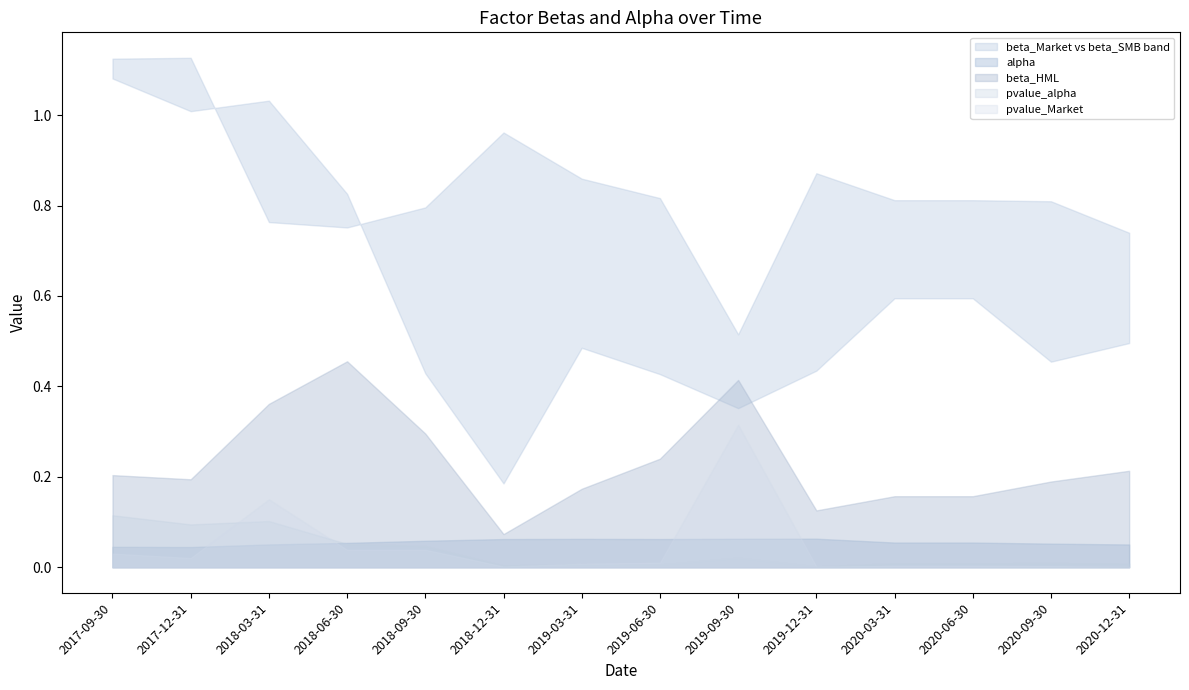

The beta_Market series shows 1.1 at 2017-09-30. True or false?

True